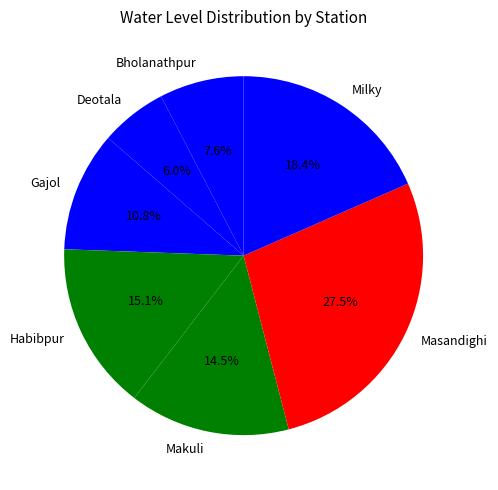

To the nearest percent, what portion does Gajol represent?

11%